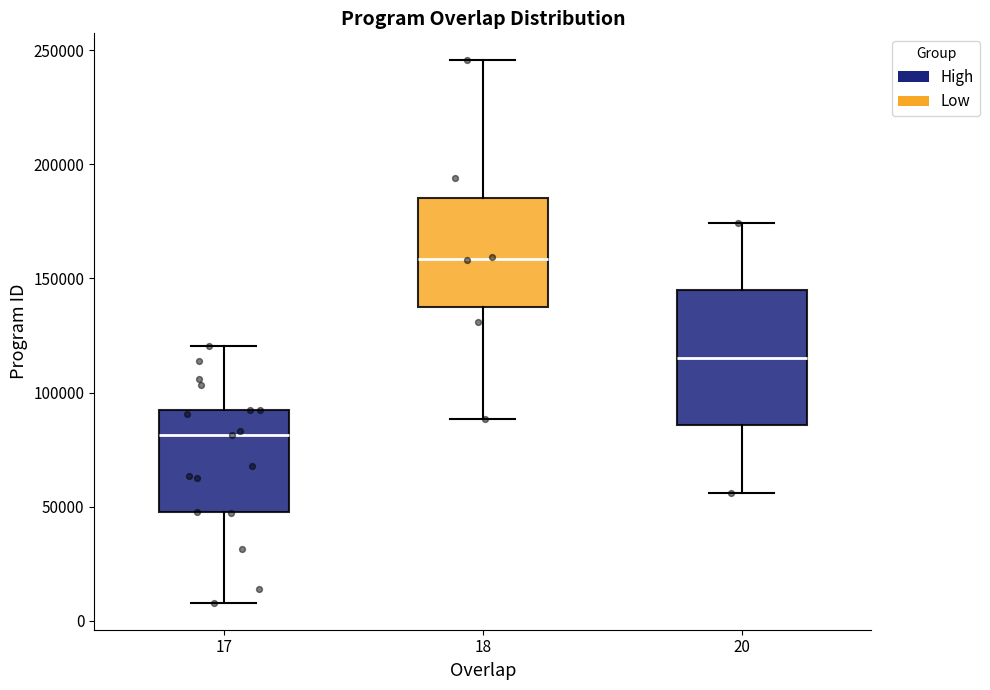

Which box is the tallest, from its lower edge to its upper edge?

20